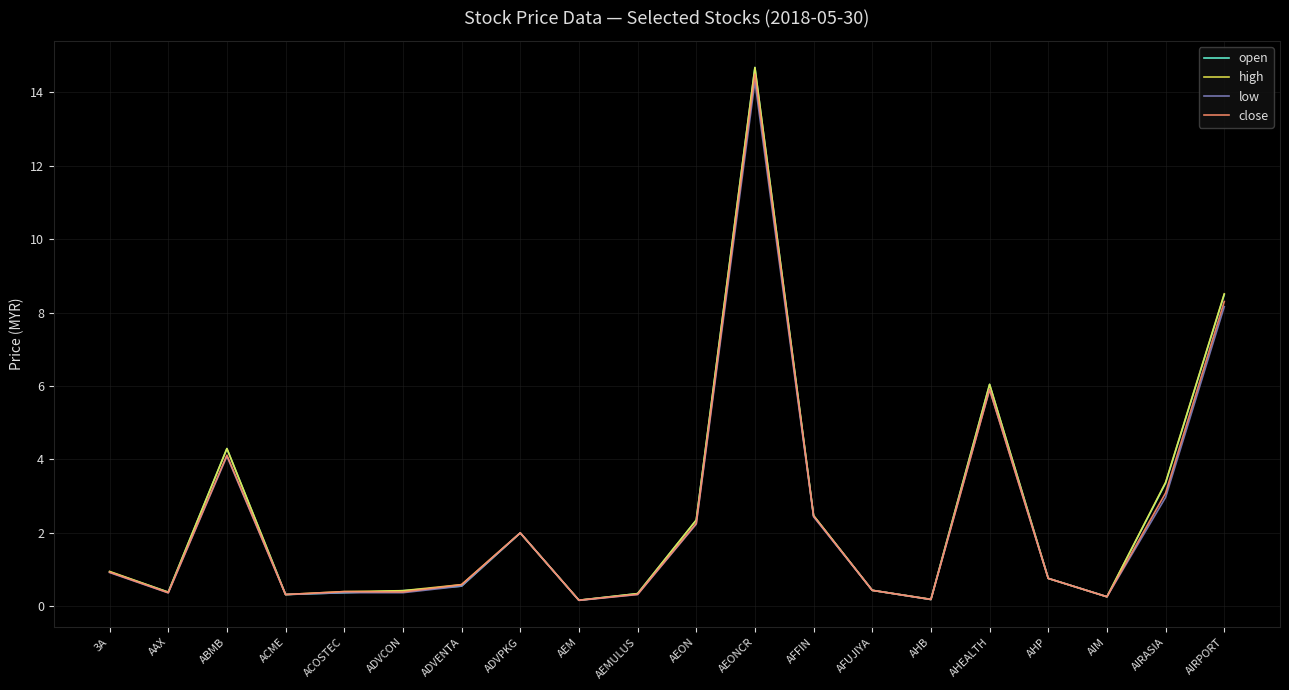

What position from the left is ADVCON?

6